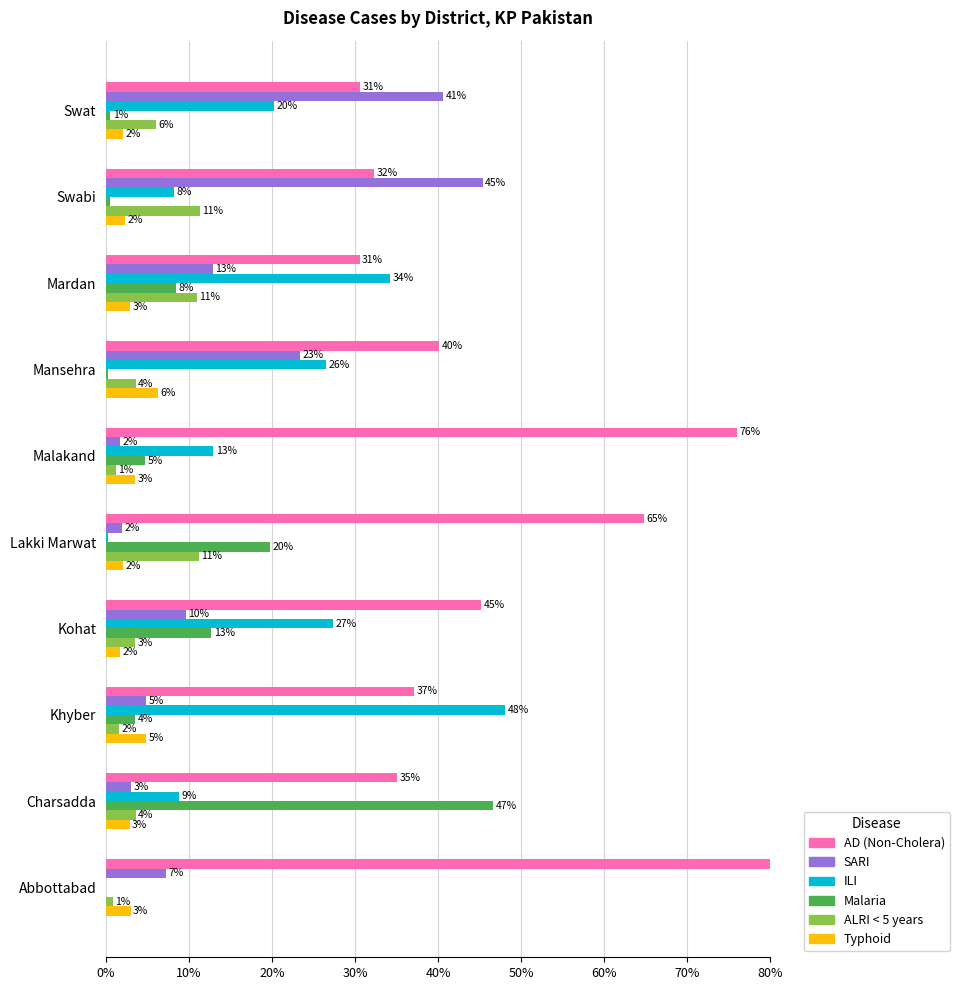

What is the difference between the highest and lowest values at Abbottabad?

89.0